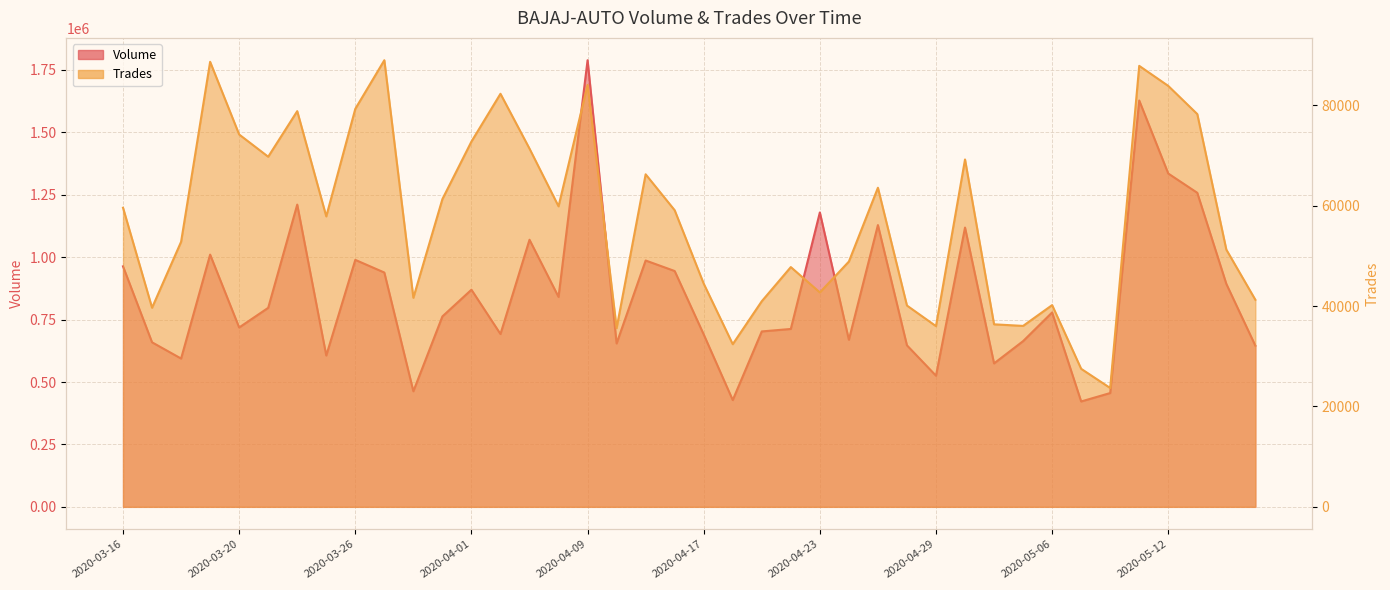

What is the difference between the highest and lowest values at 2020-04-15?

920507